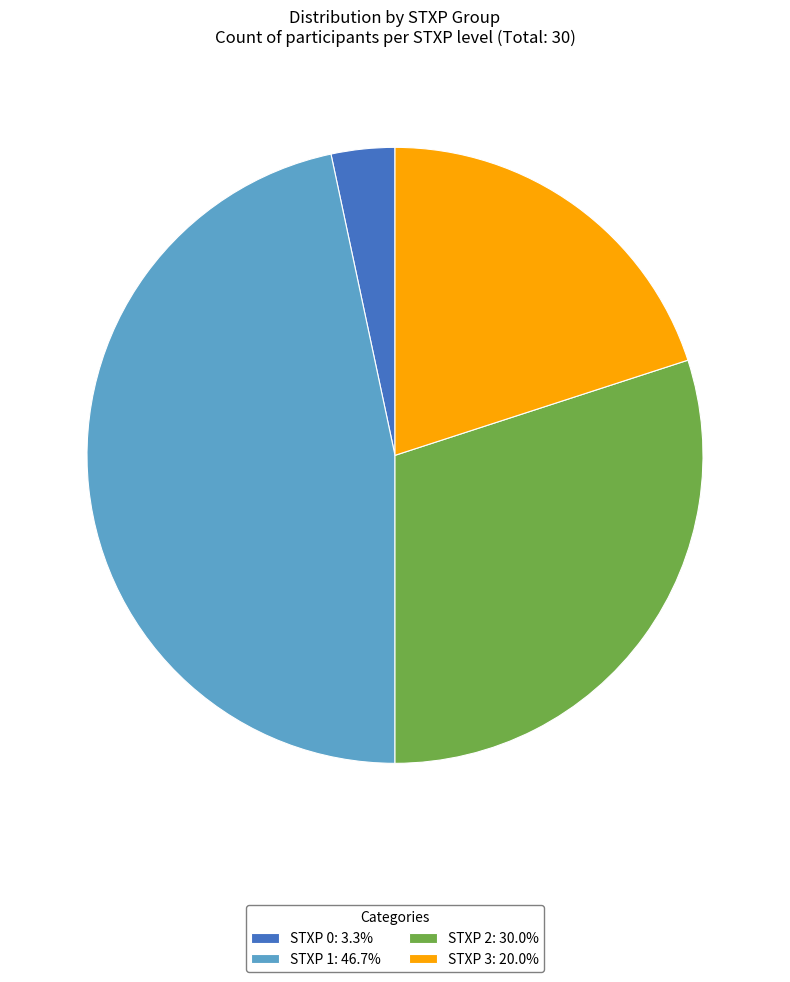

Which slice is the smallest?

STXP 0